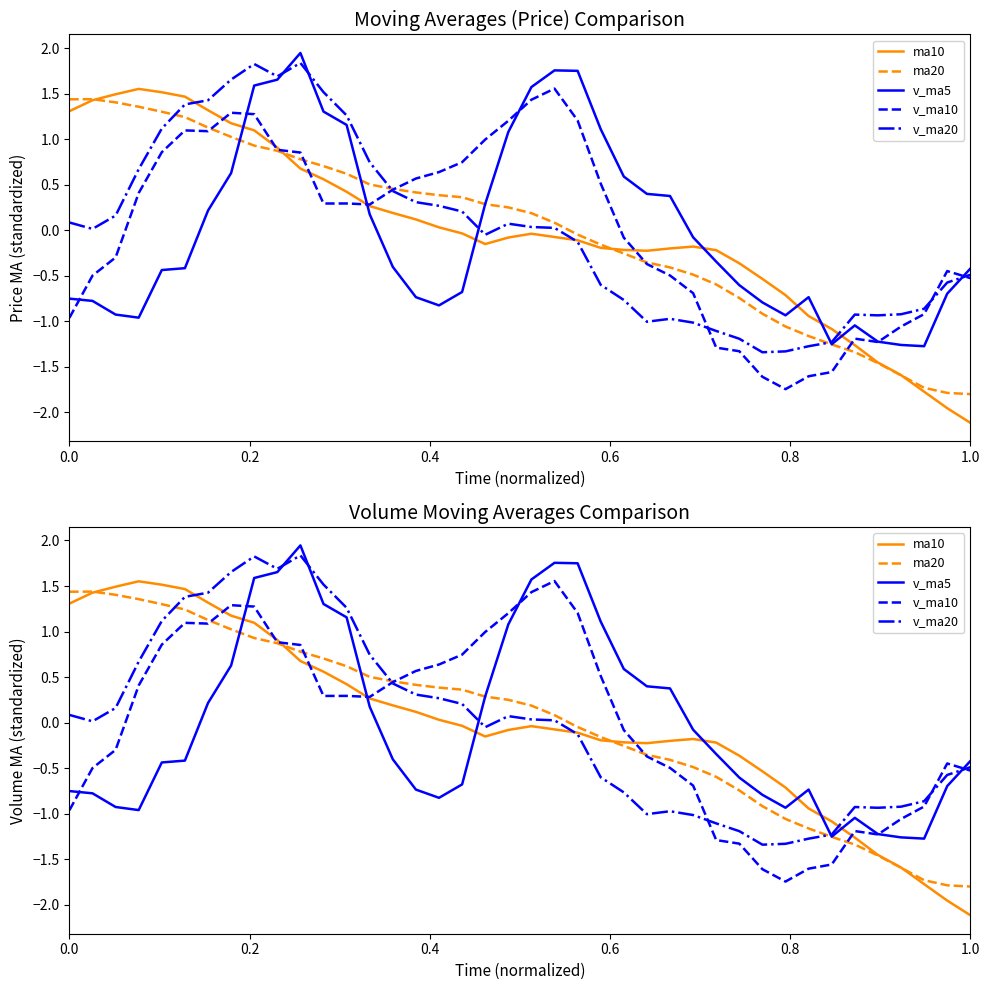

Is the value of ma10 at 29 greater than the value of ma20 at 32?

Yes